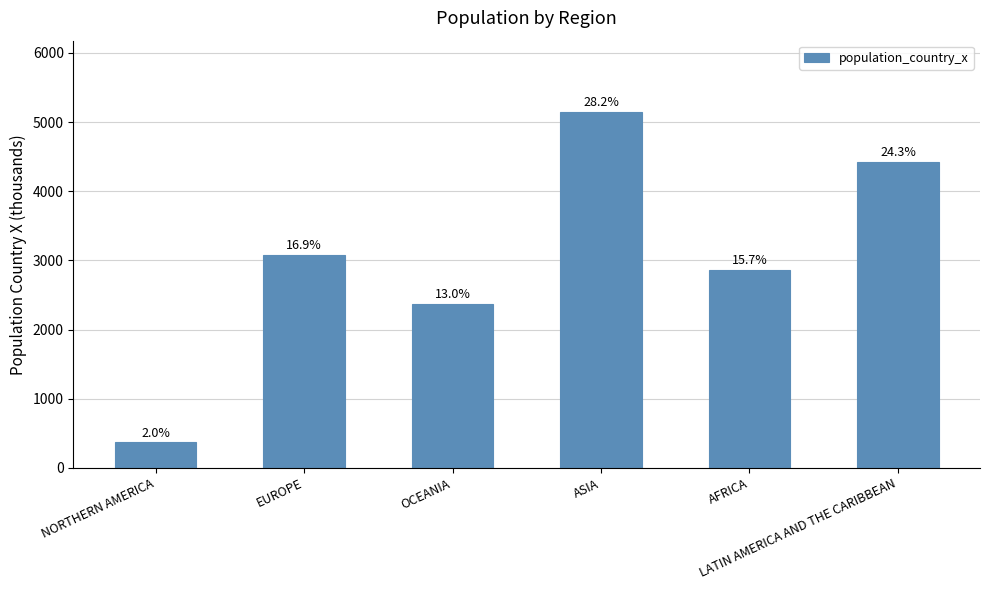

What is the value of the 2nd bar from the left?

3078.9